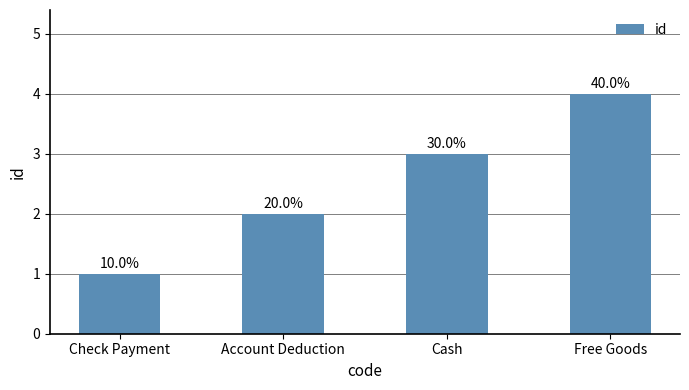

How many bars are there in total?

4